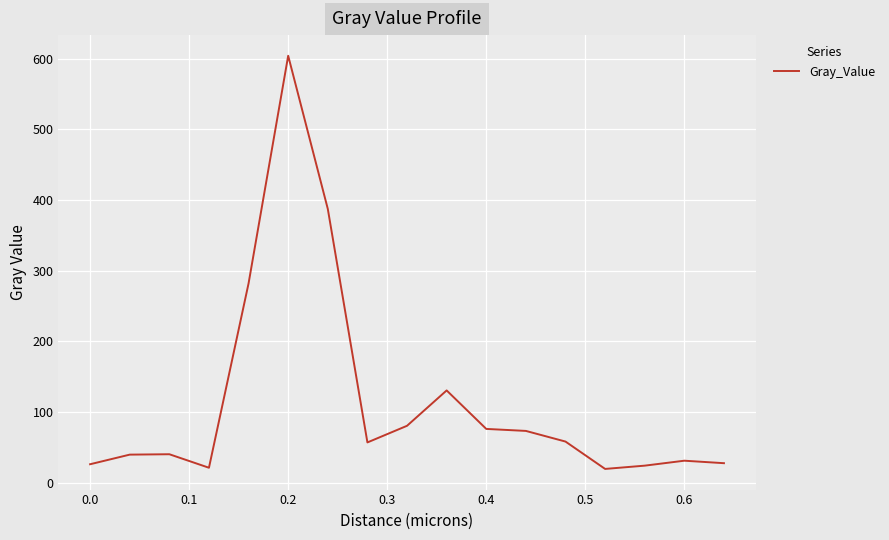

What is the greatest value displayed?

603.9